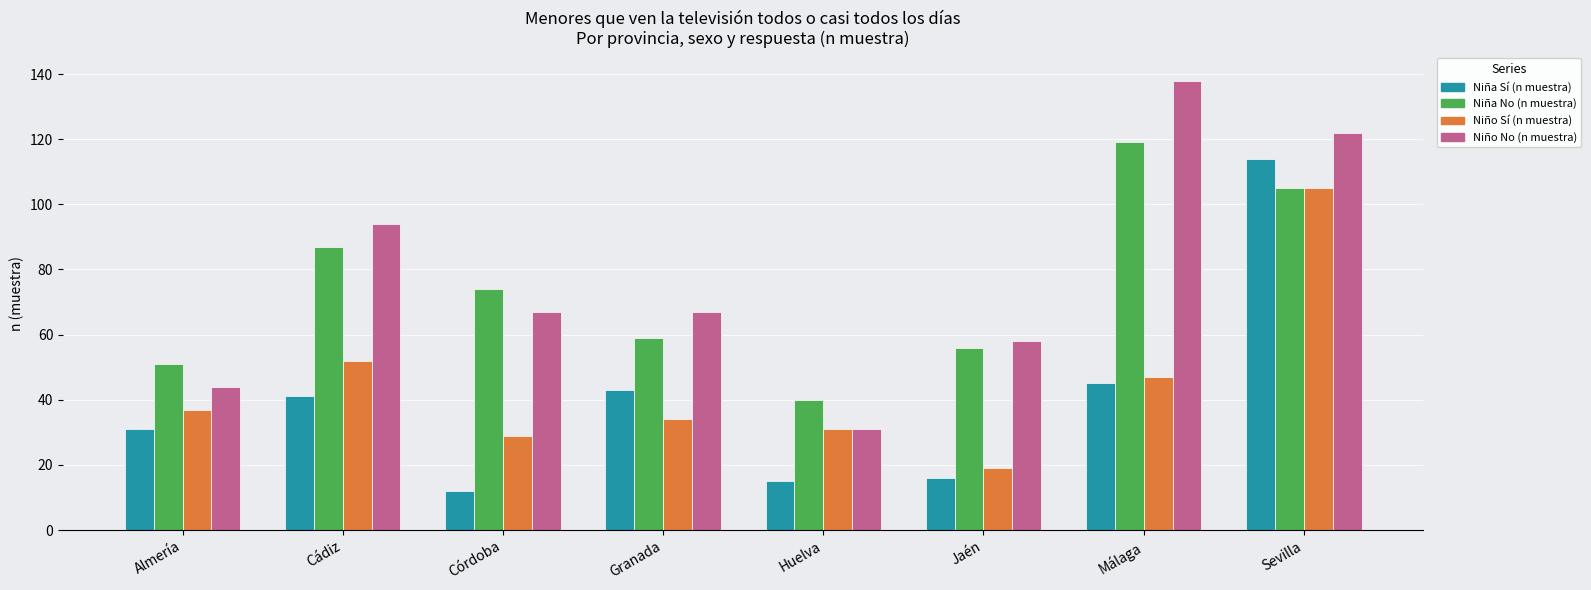

What position from the left is Córdoba?

3